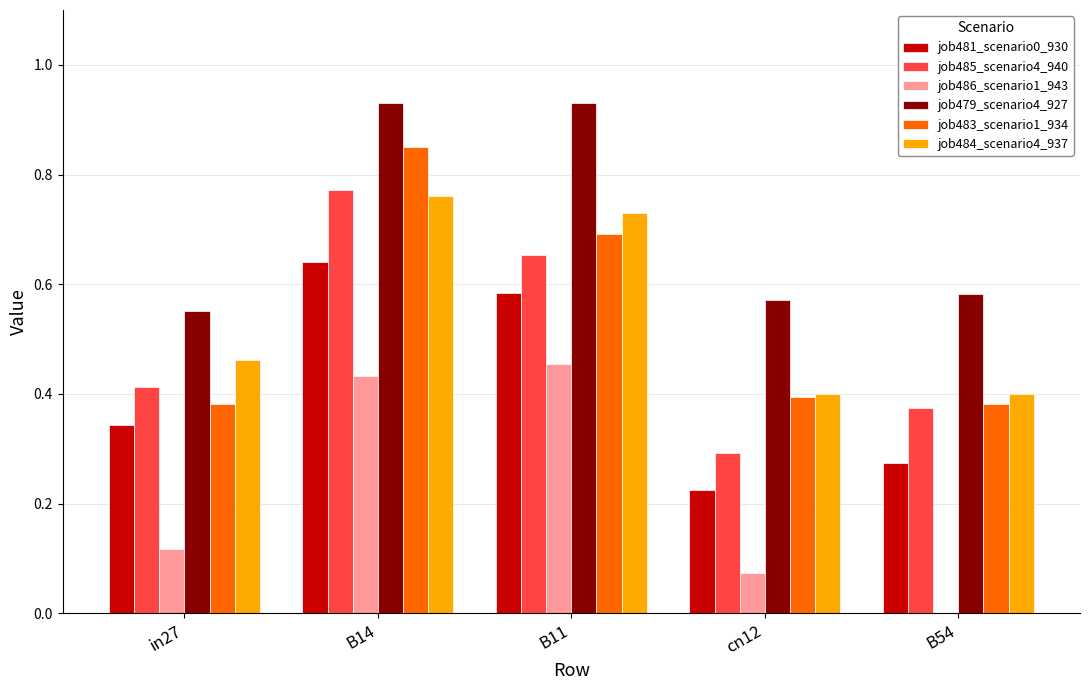

At which label is job485_scenario4_940 closest to 0?

cn12